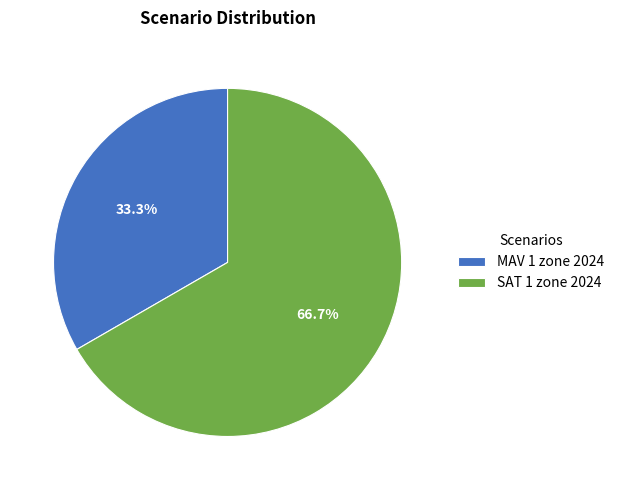

Which category has the biggest portion of the pie?

SAT 1 zone 2024